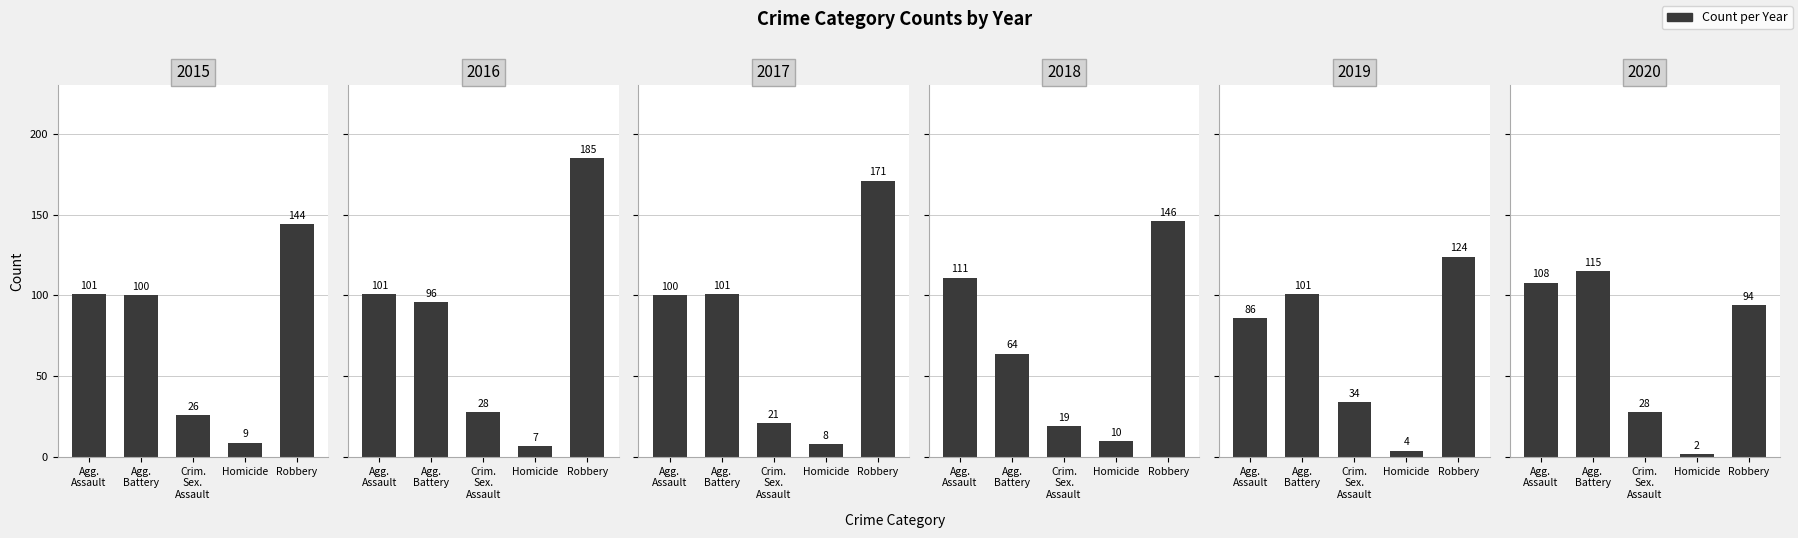

At which category does the chart reach its minimum across all series?

Homicide